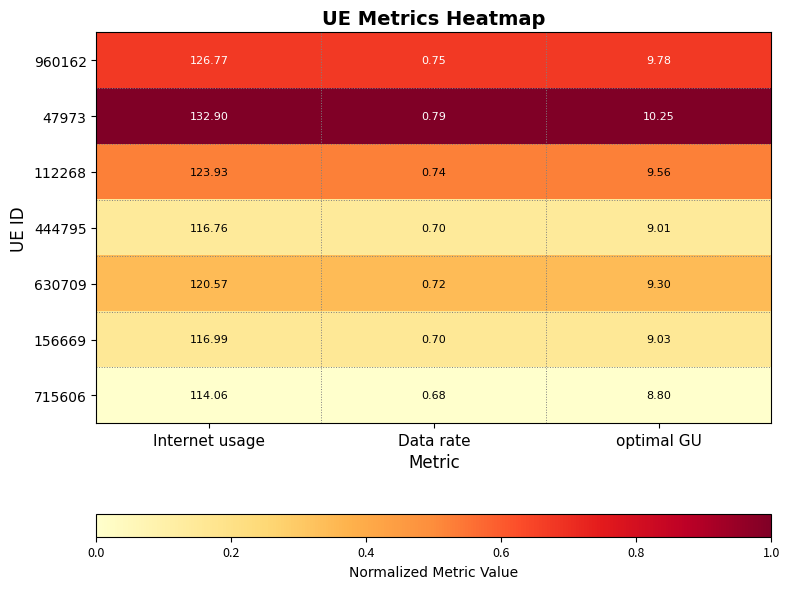

Is the value of 630709 at Internet usage greater than the value of 112268 at Internet usage?

No